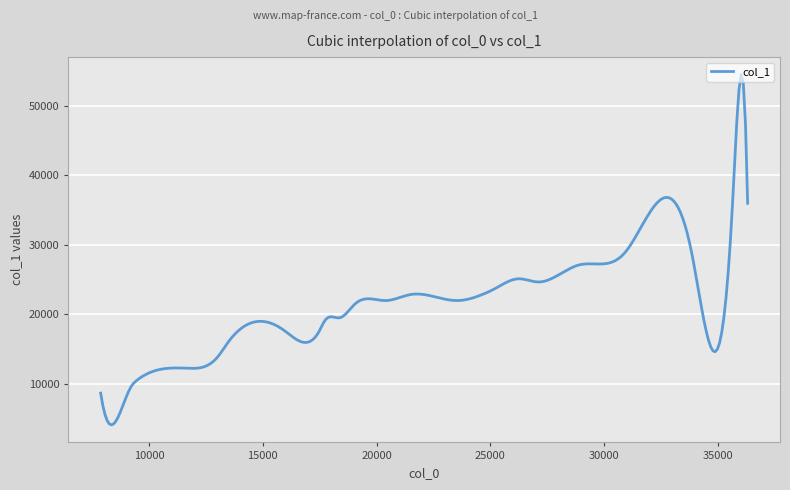

What is the minimum value shown in the chart?

4088.0